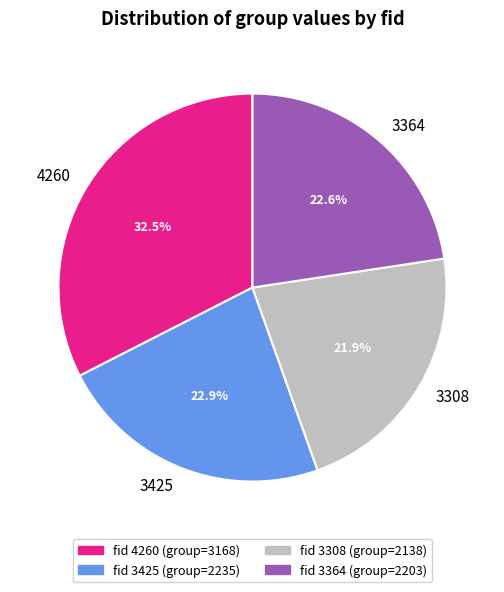

The 3364 slice represents 23% of the pie. True or false?

True